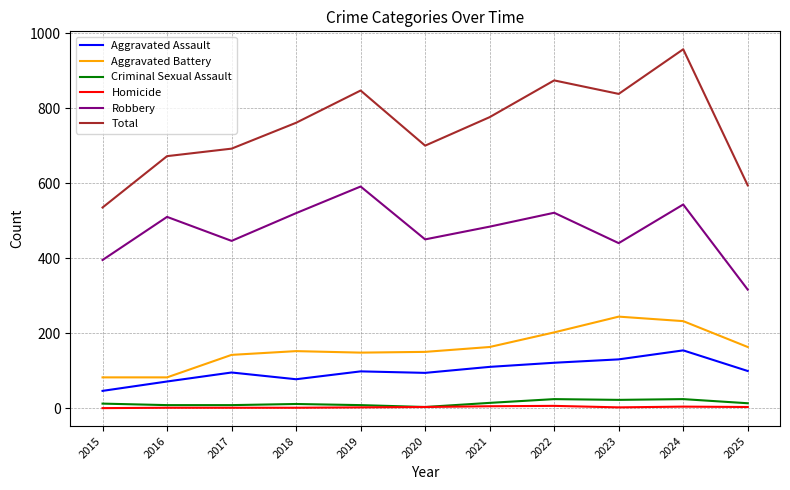

True or false: Robbery has a value of 484 at 2021.

True